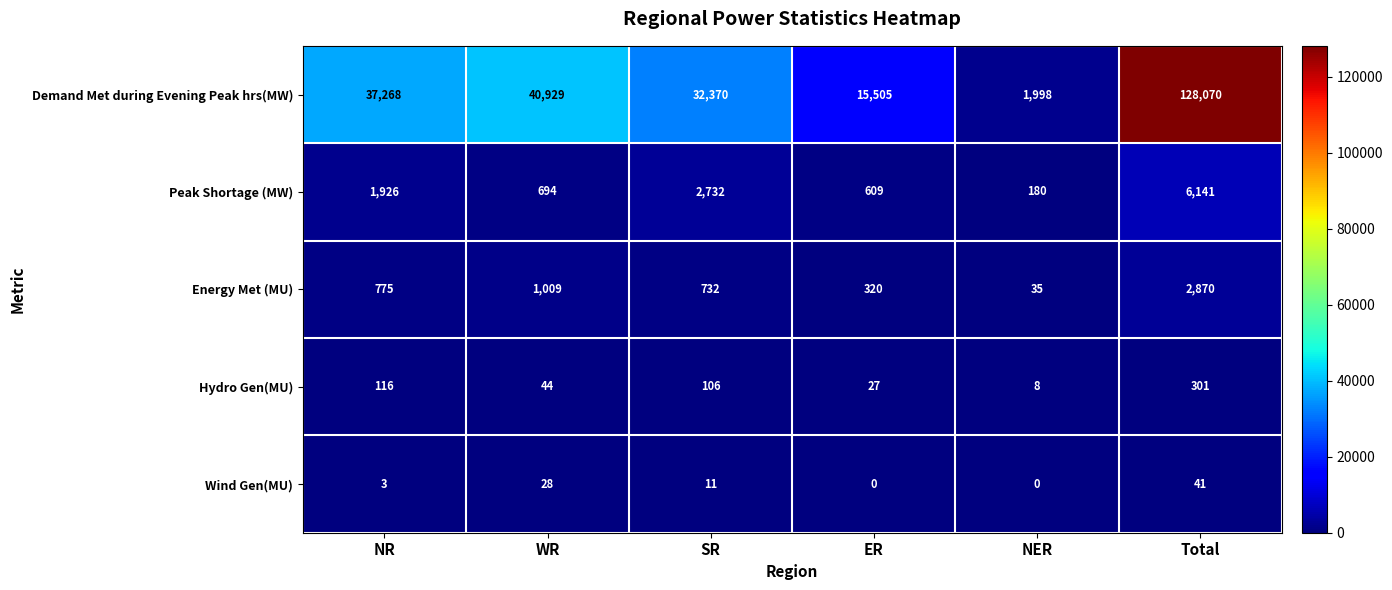

True or false: Hydro Gen(MU) has a value of 8 at NER.

True